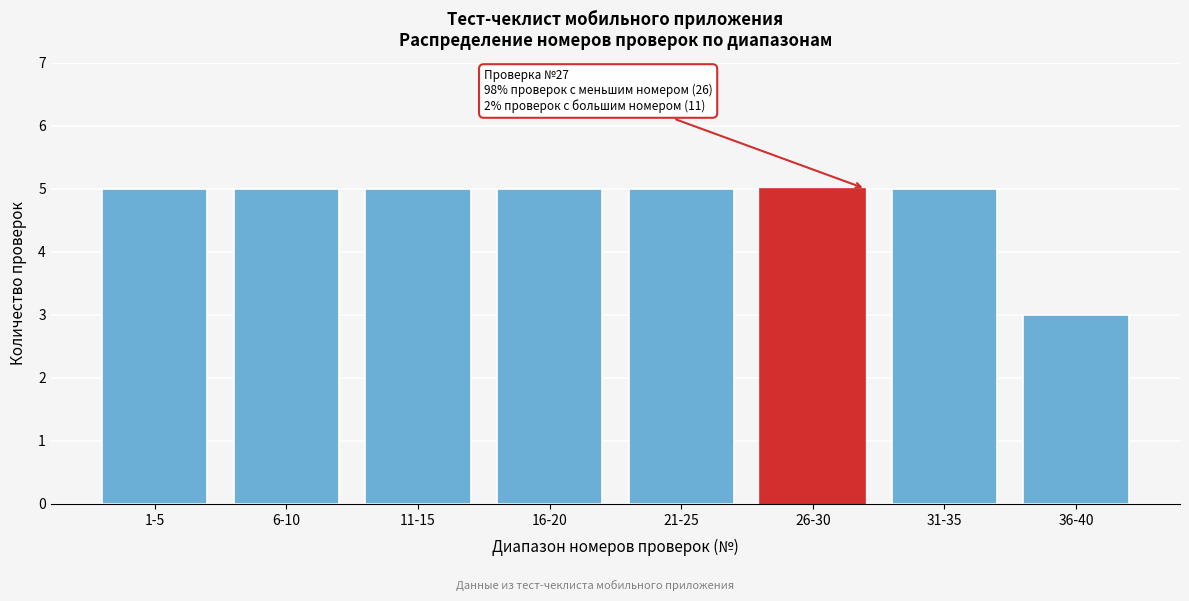

Reading right to left, extract all data points from this chart.

36-40=3	31-35=5	26-30=5	21-25=5	16-20=5	11-15=5	6-10=5	1-5=5